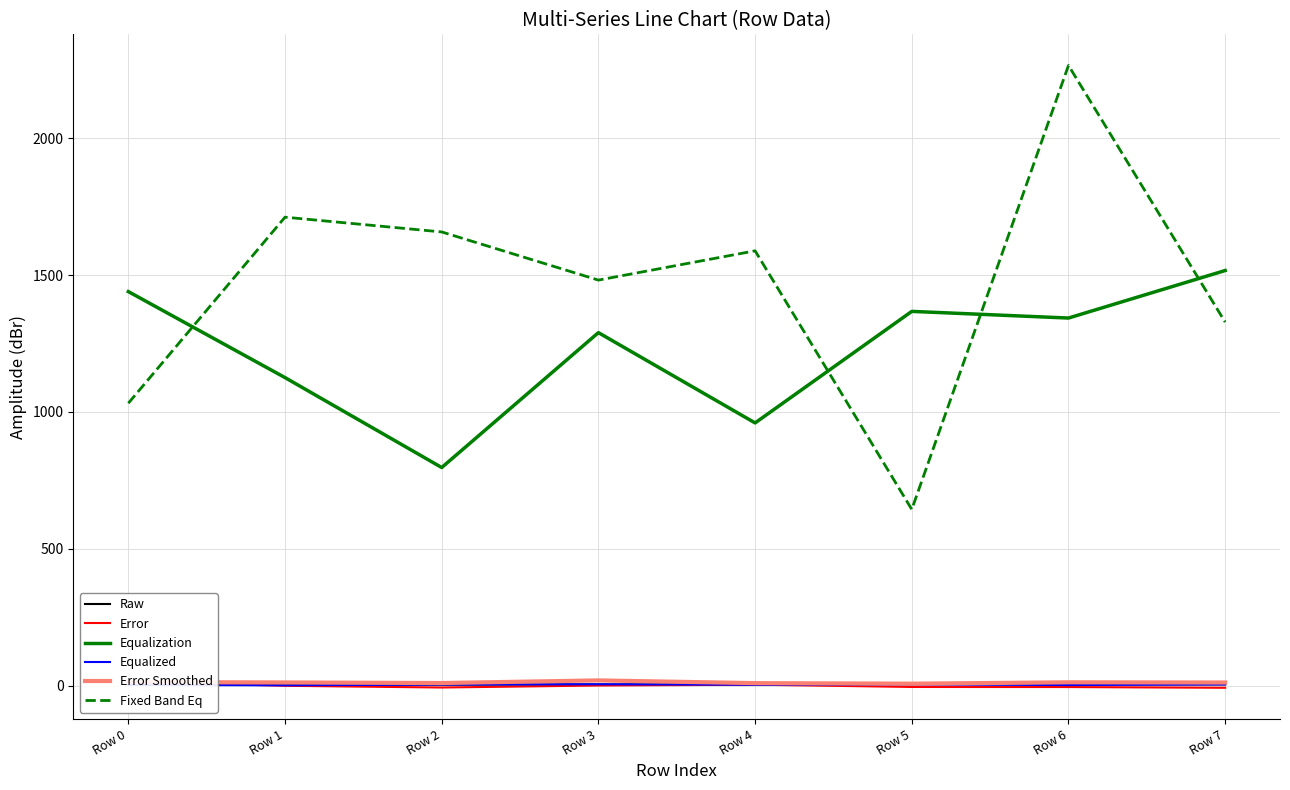

Rank the categories by Fixed Band Eq value from highest to lowest.

Row 6, Row 1, Row 2, Row 4, Row 3, Row 7, Row 0, Row 5